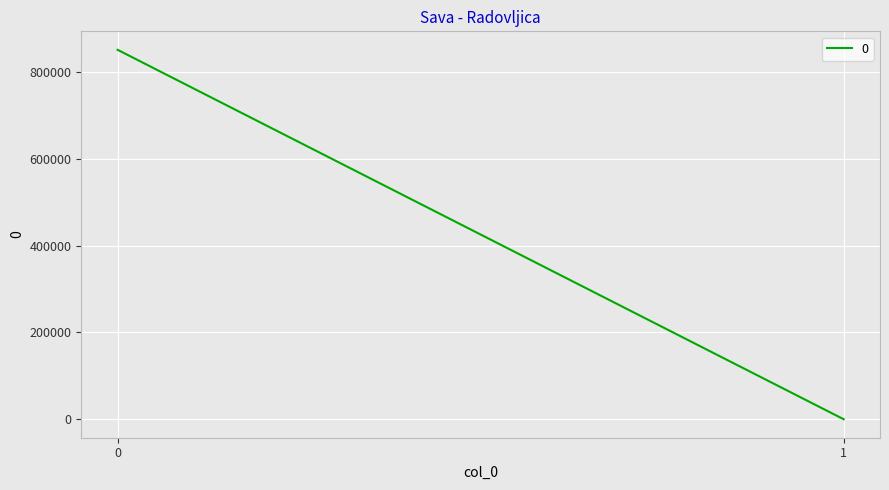

True or false: the data shows 0.0 at 1.

True